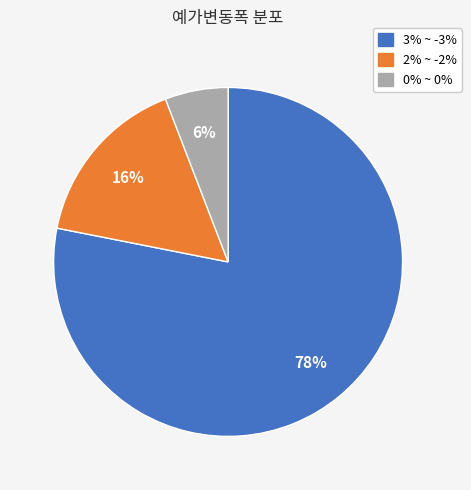

To the nearest percent, what is the difference between the largest and smallest slice percentages?

72%